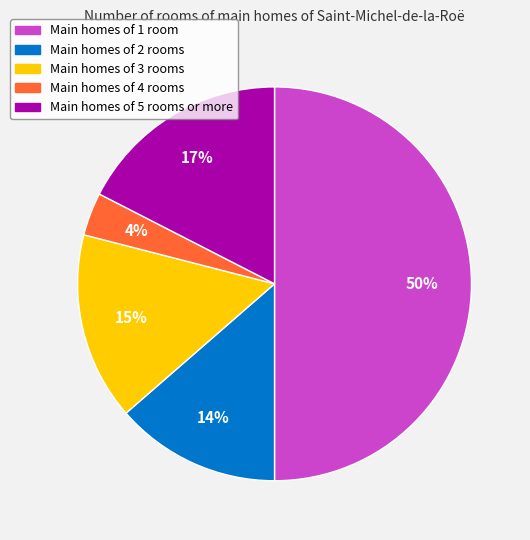

Do Main homes of 2 rooms and Main homes of 4 rooms together represent more than half of the pie?

No